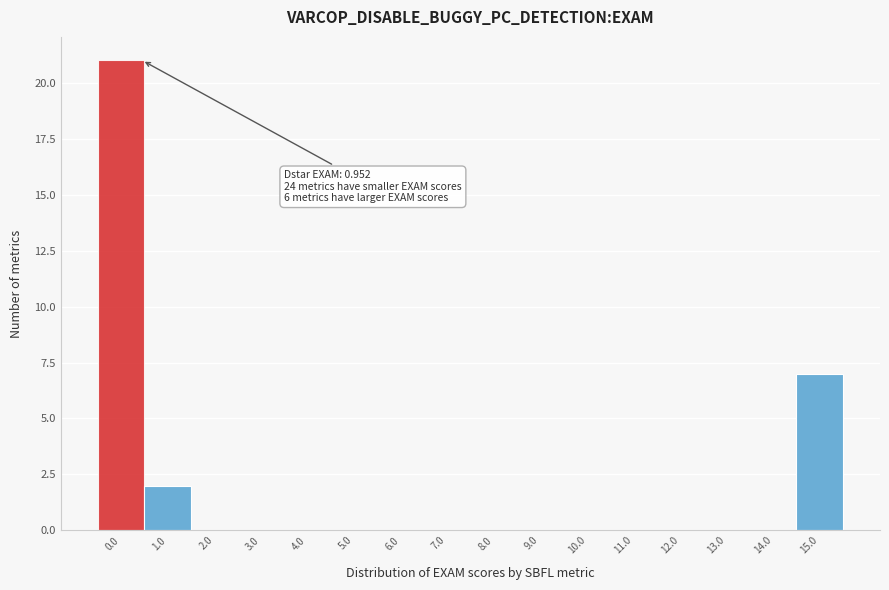

Reading left to right, list all the values displayed in this chart.

0.0=21	1.0=2	2.0=0	3.0=0	4.0=0	5.0=0	6.0=0	7.0=0	8.0=0	9.0=0	10.0=0	11.0=0	12.0=0	13.0=0	14.0=0	15.0=7